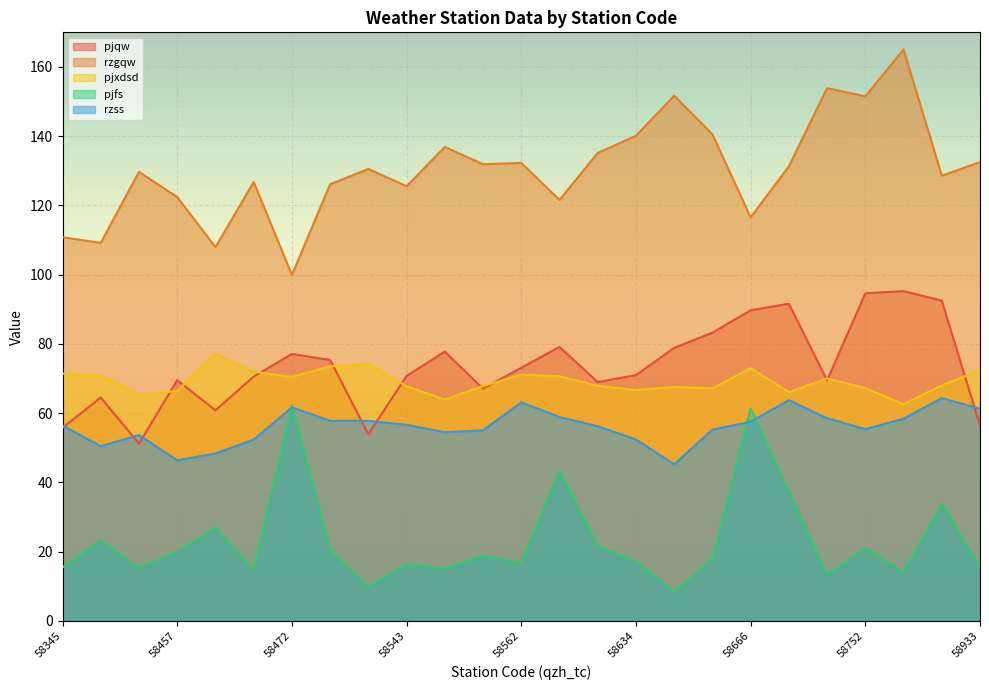

How many lines are shown in the chart?

5